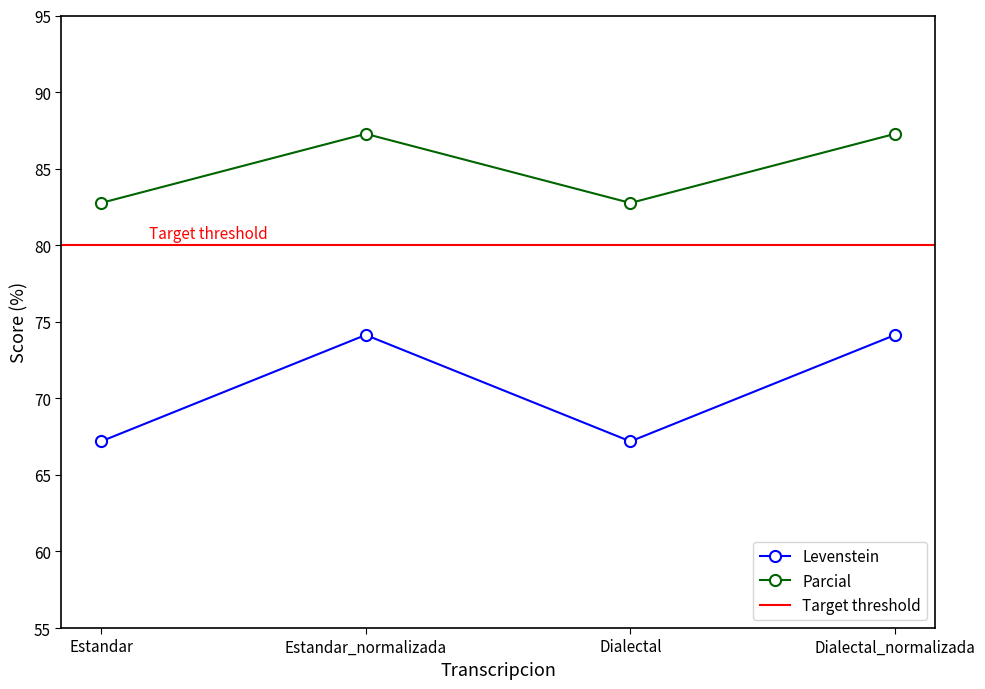

Rank the series by their average value, from lowest to highest.

Levenstein, Parcial